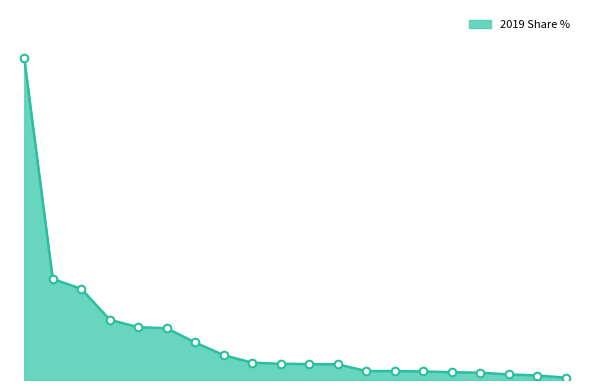

Does the chart have visible grid lines?

No